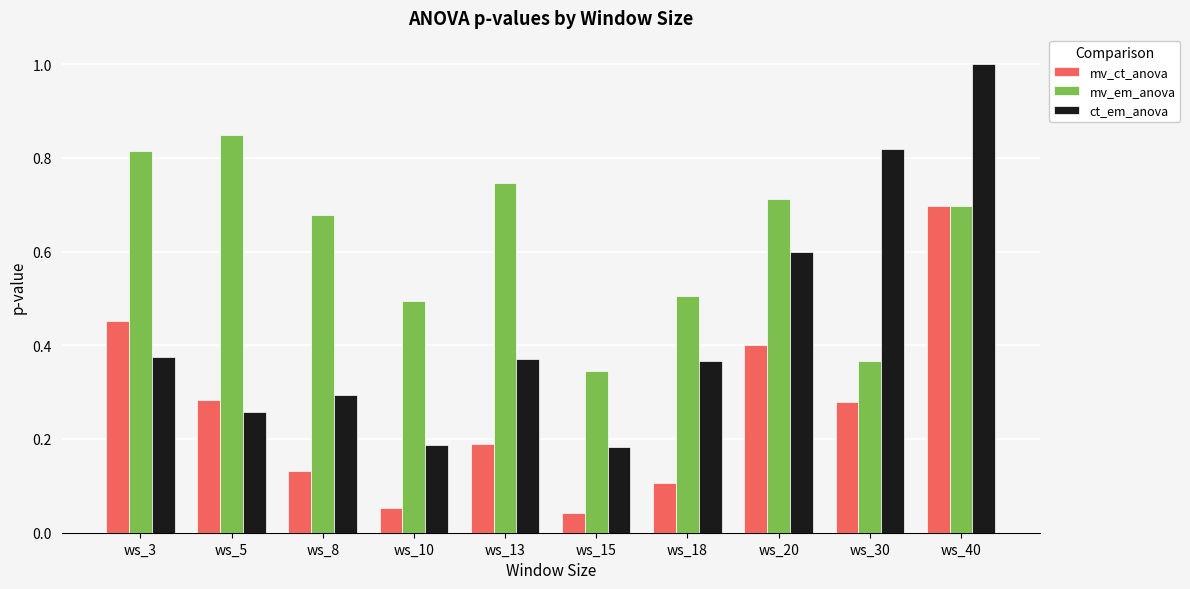

What is the total value across all series at ws_40?

2.4